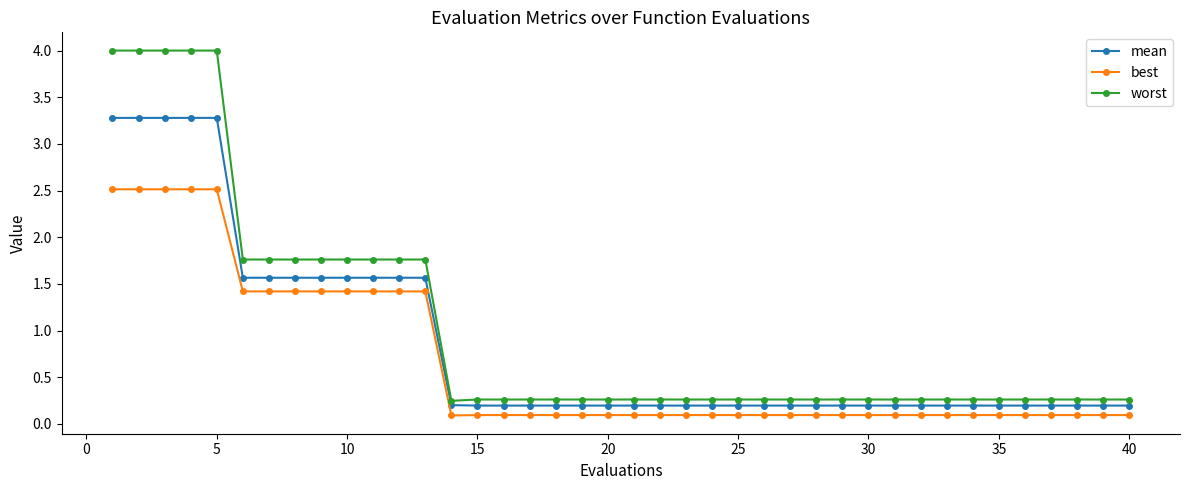

Which series has the largest total across all categories?

worst